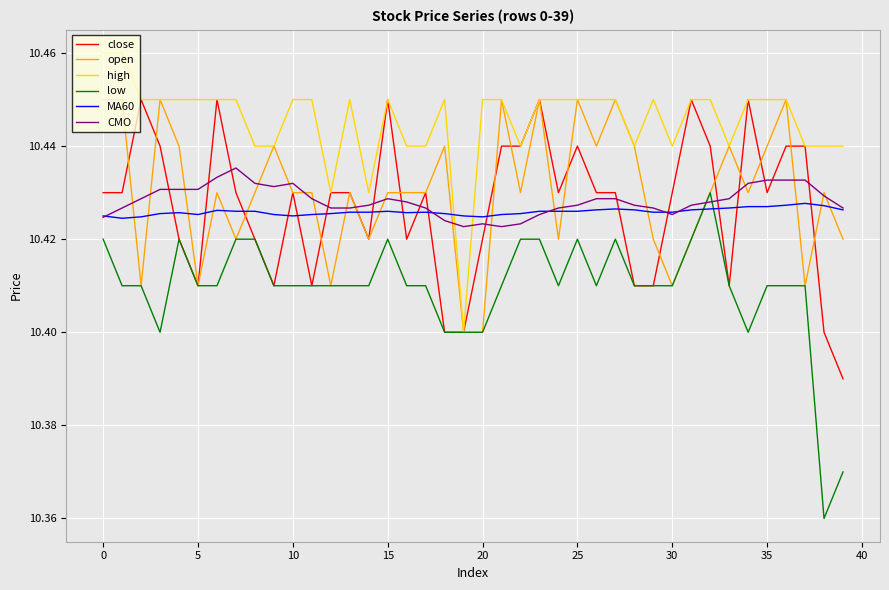

Which series has the widest spread of values?

low